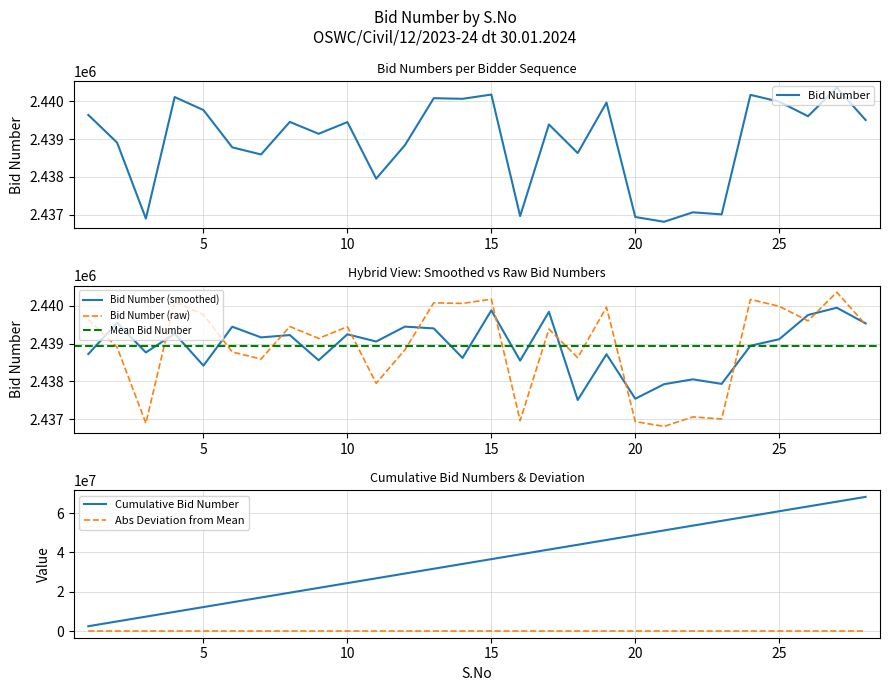

True or false: Abs Deviation from Mean and Cumulative Bid Number cross at least once.

False